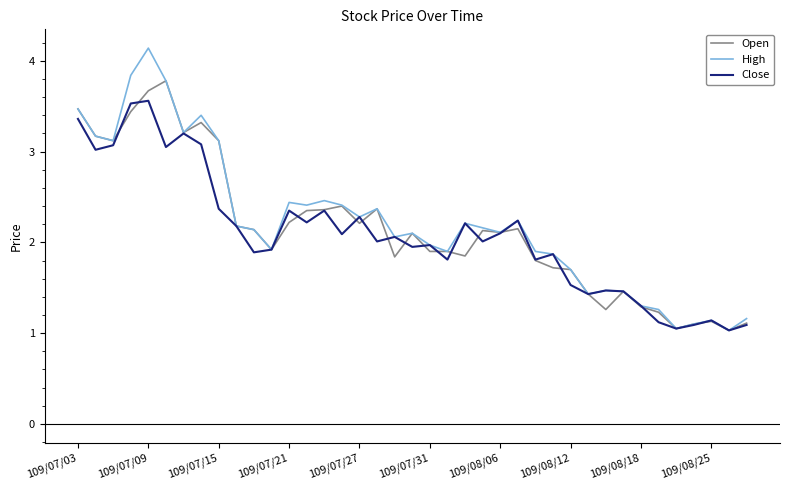

What is the minimum value for Close?

1.0